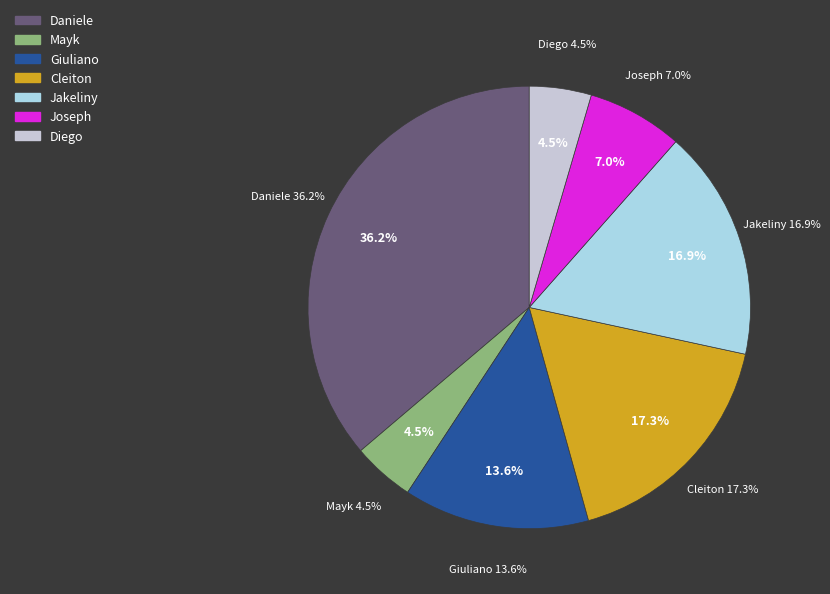

Approximately how many times larger is the value at Jakeliny compared to Giuliano?

1.2